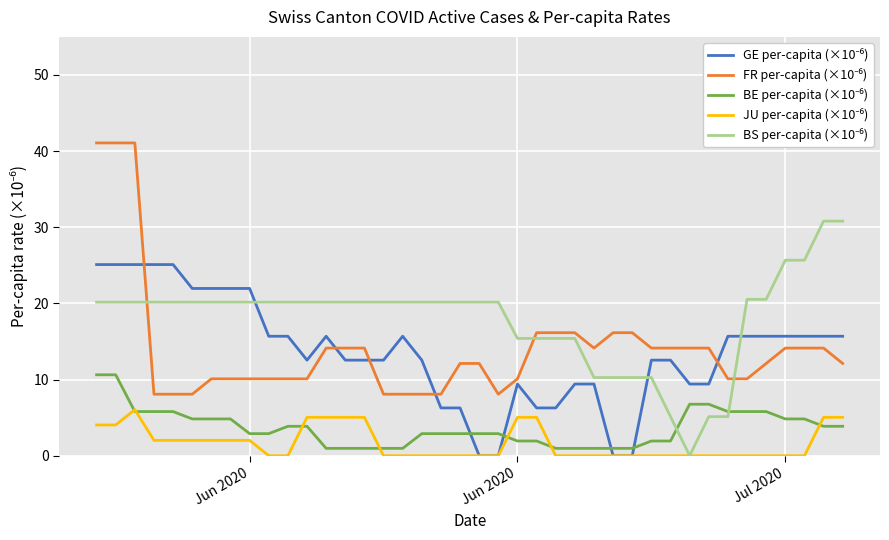

What is the sum of all FR per-capita (×10⁻⁶) values?

563.4